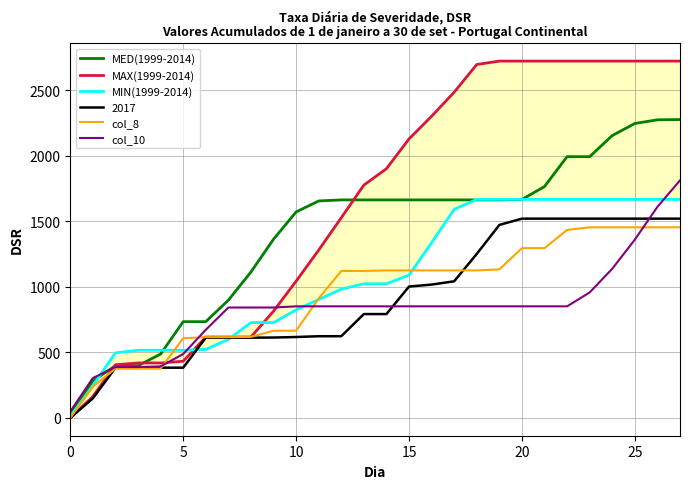

At which label does MED(1999-2014) reach its peak?

27